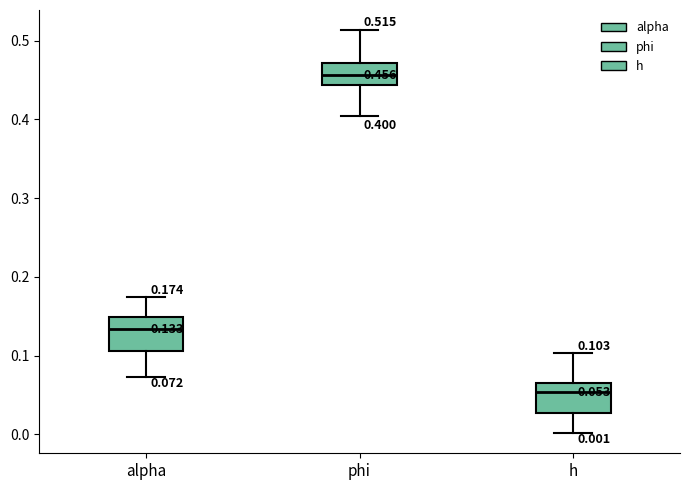

Which box's median line is the highest?

phi